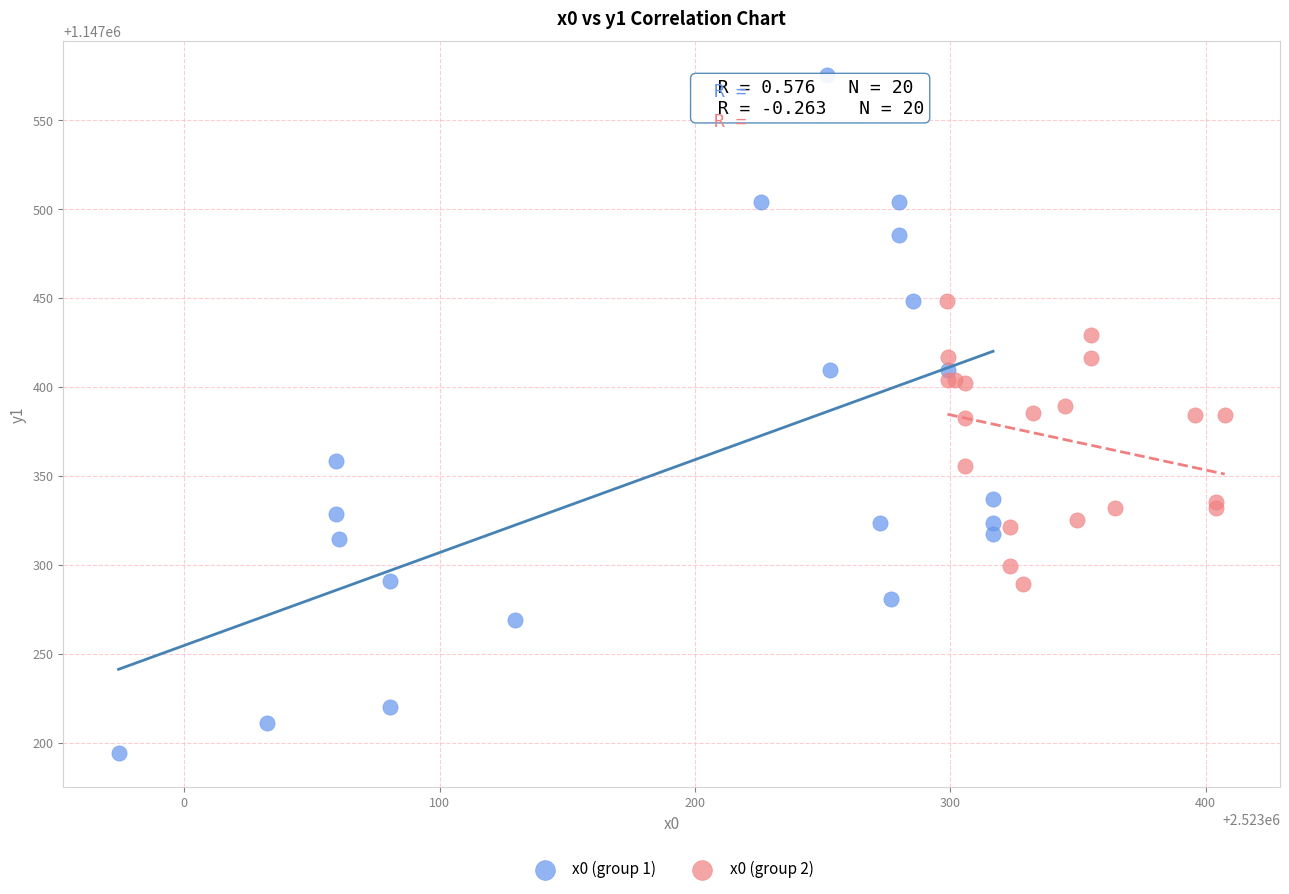

Which series contains the highest Y value?

x0 (group 1)